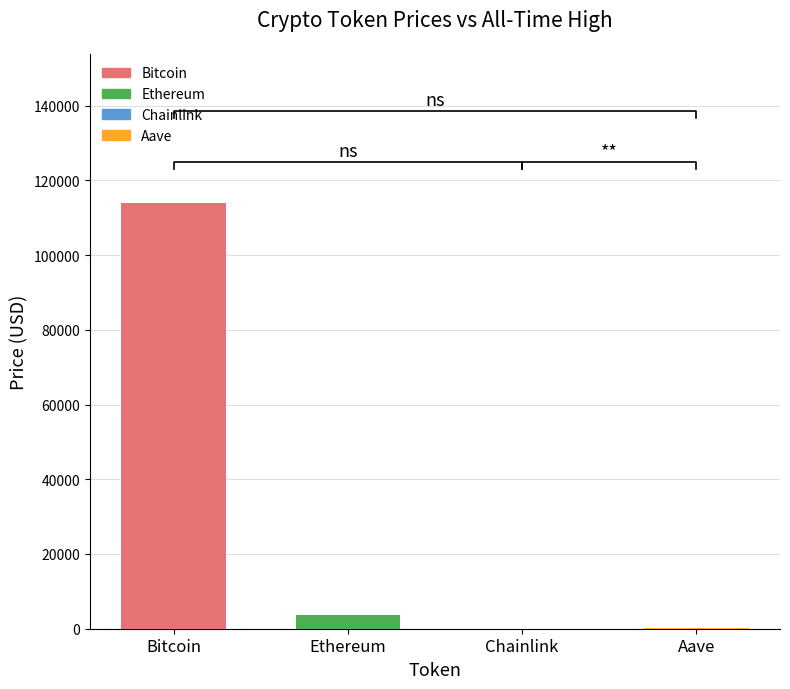

Rank the categories by value from highest to lowest.

Bitcoin, Ethereum, Aave, Chainlink